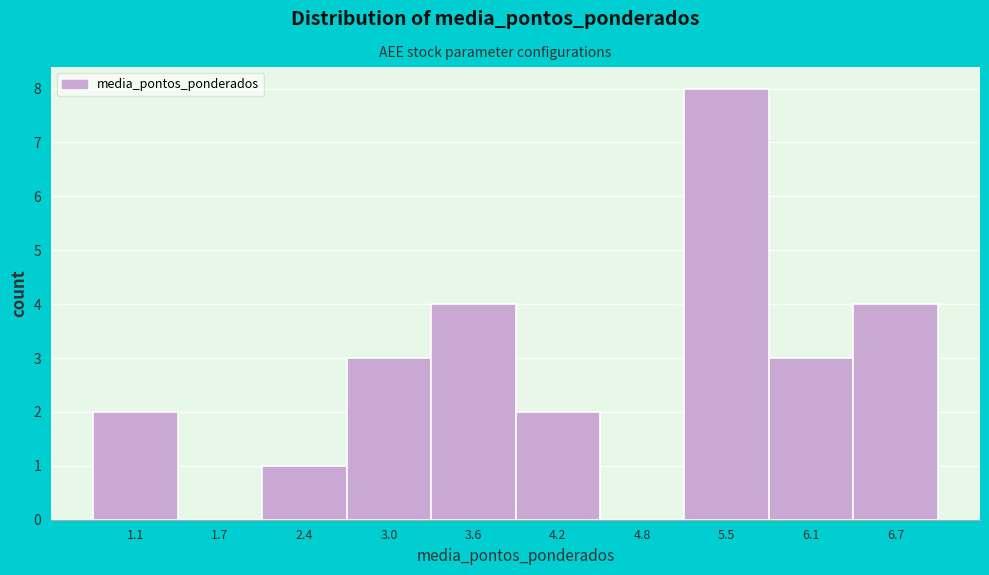

Reading left to right, list all the values displayed in this chart.

1.1=2	1.7=0	2.4=1	3.0=3	3.6=4	4.2=2	4.8=0	5.5=8	6.1=3	6.7=4